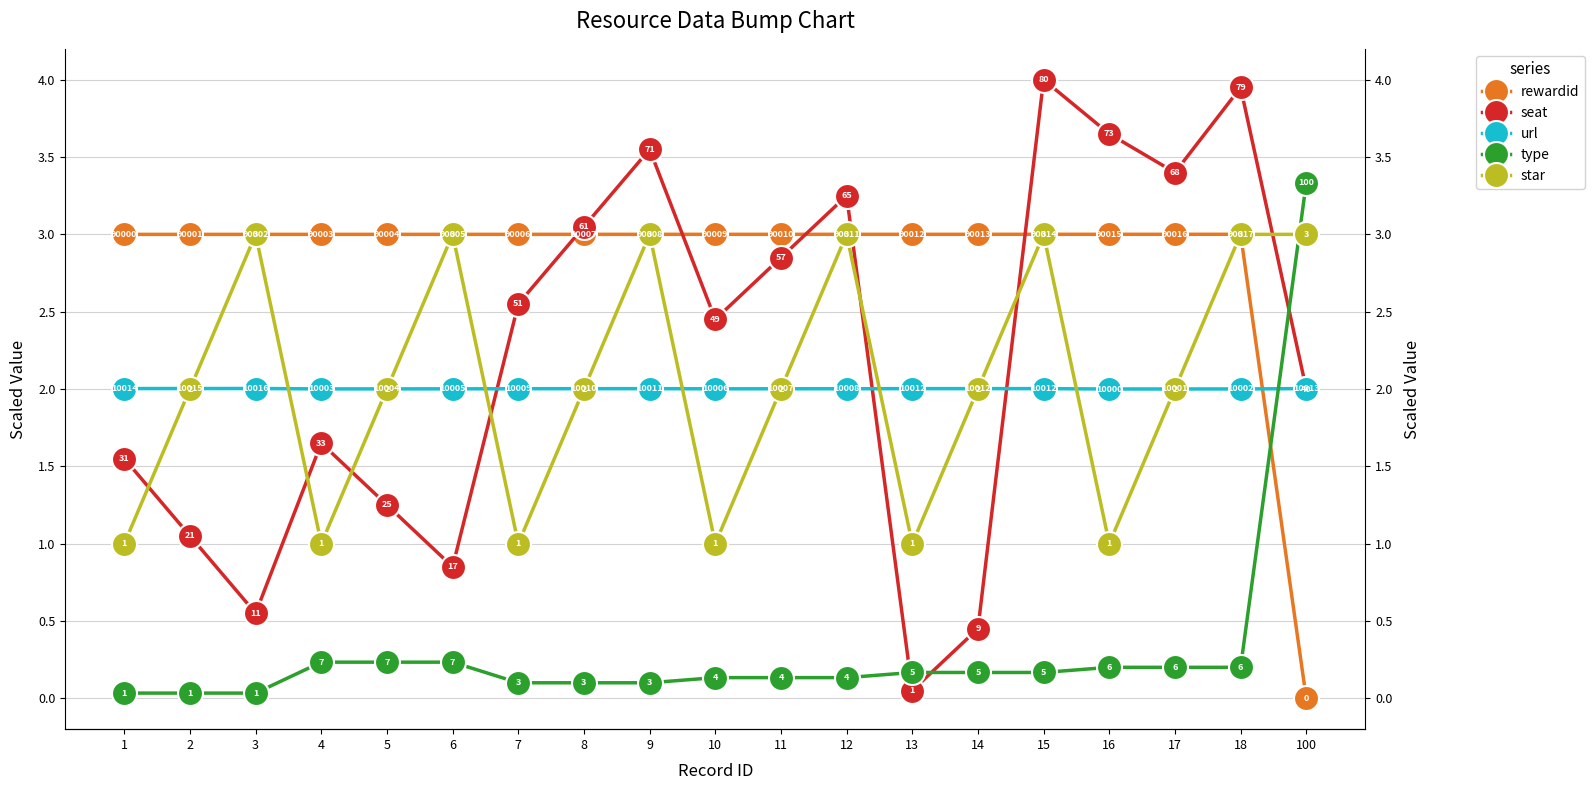

How many values in the url series exceed 2?

18